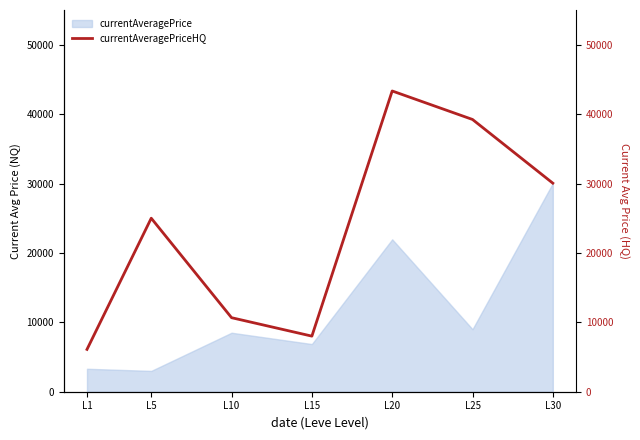

The value at L10 is 10666.7. True or false?

True